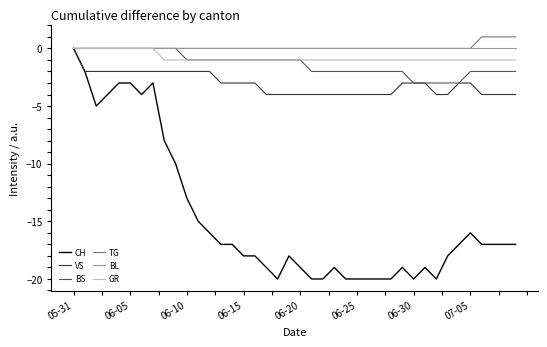

Which series has the largest range (max minus min)?

CH